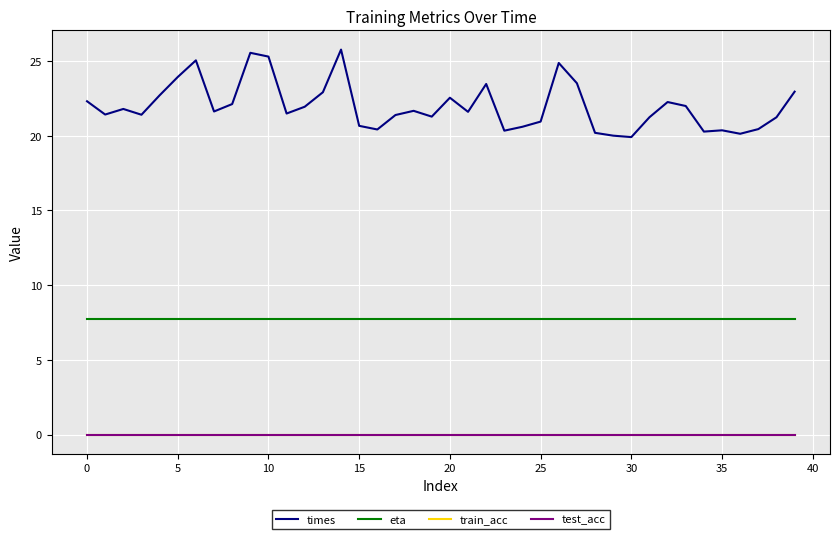

Is this an area chart (filled region under the line)?

No